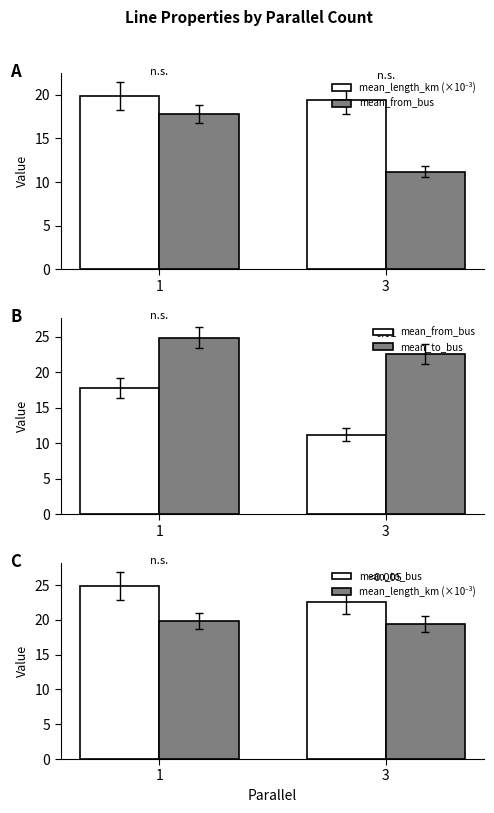

Which category has the highest value across all series?

1